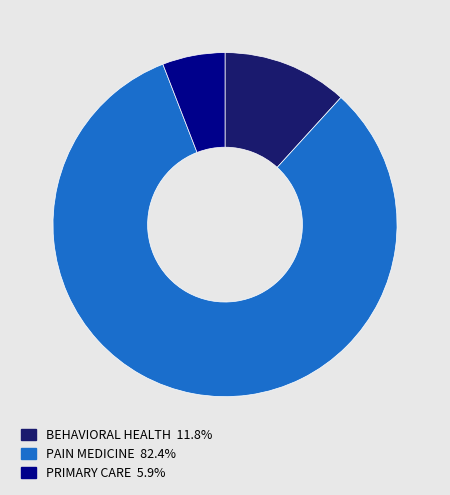

Approximately how many times larger is the value at BEHAVIORAL HEALTH compared to PAIN MEDICINE?

0.1